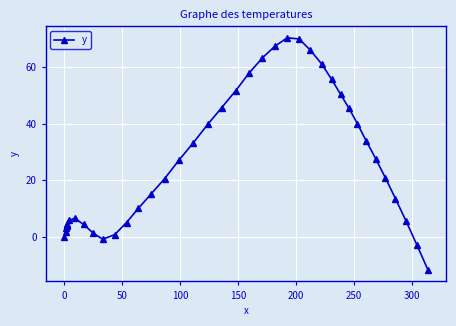

What is the value of the 31st point from the left?

50.3